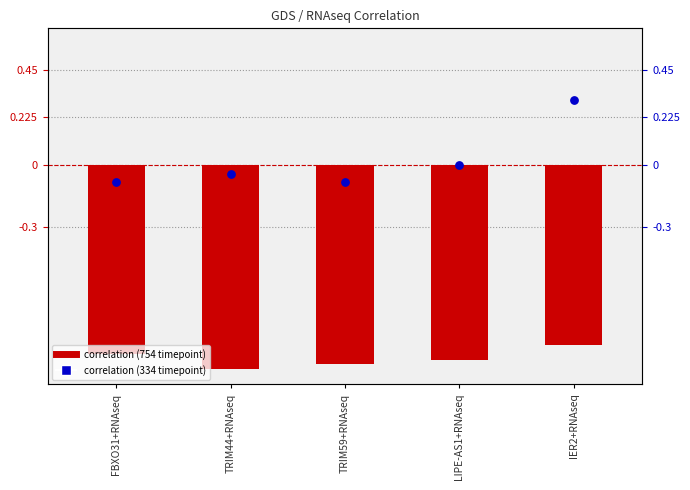

Is the value of correlation (754 timepoint) at LIPE-AS1+RNAseq greater than the value of correlation (334 timepoint) at IER2+RNAseq?

No